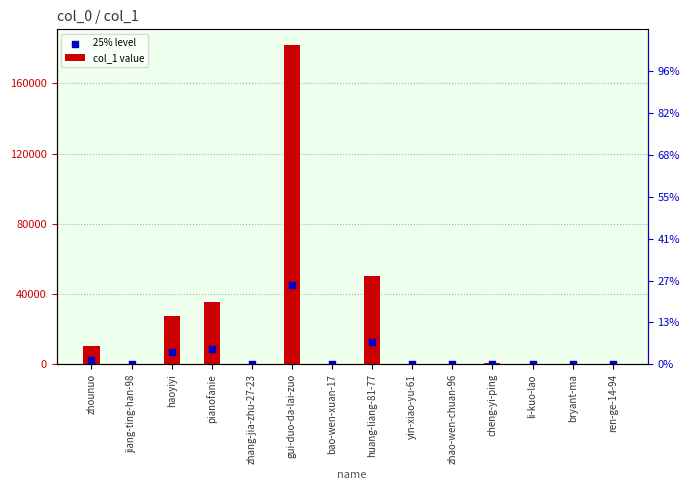

Is the value of col_1 value at zhounuo greater than the value of 25% level at zhang-jia-zhu-27-23?

Yes